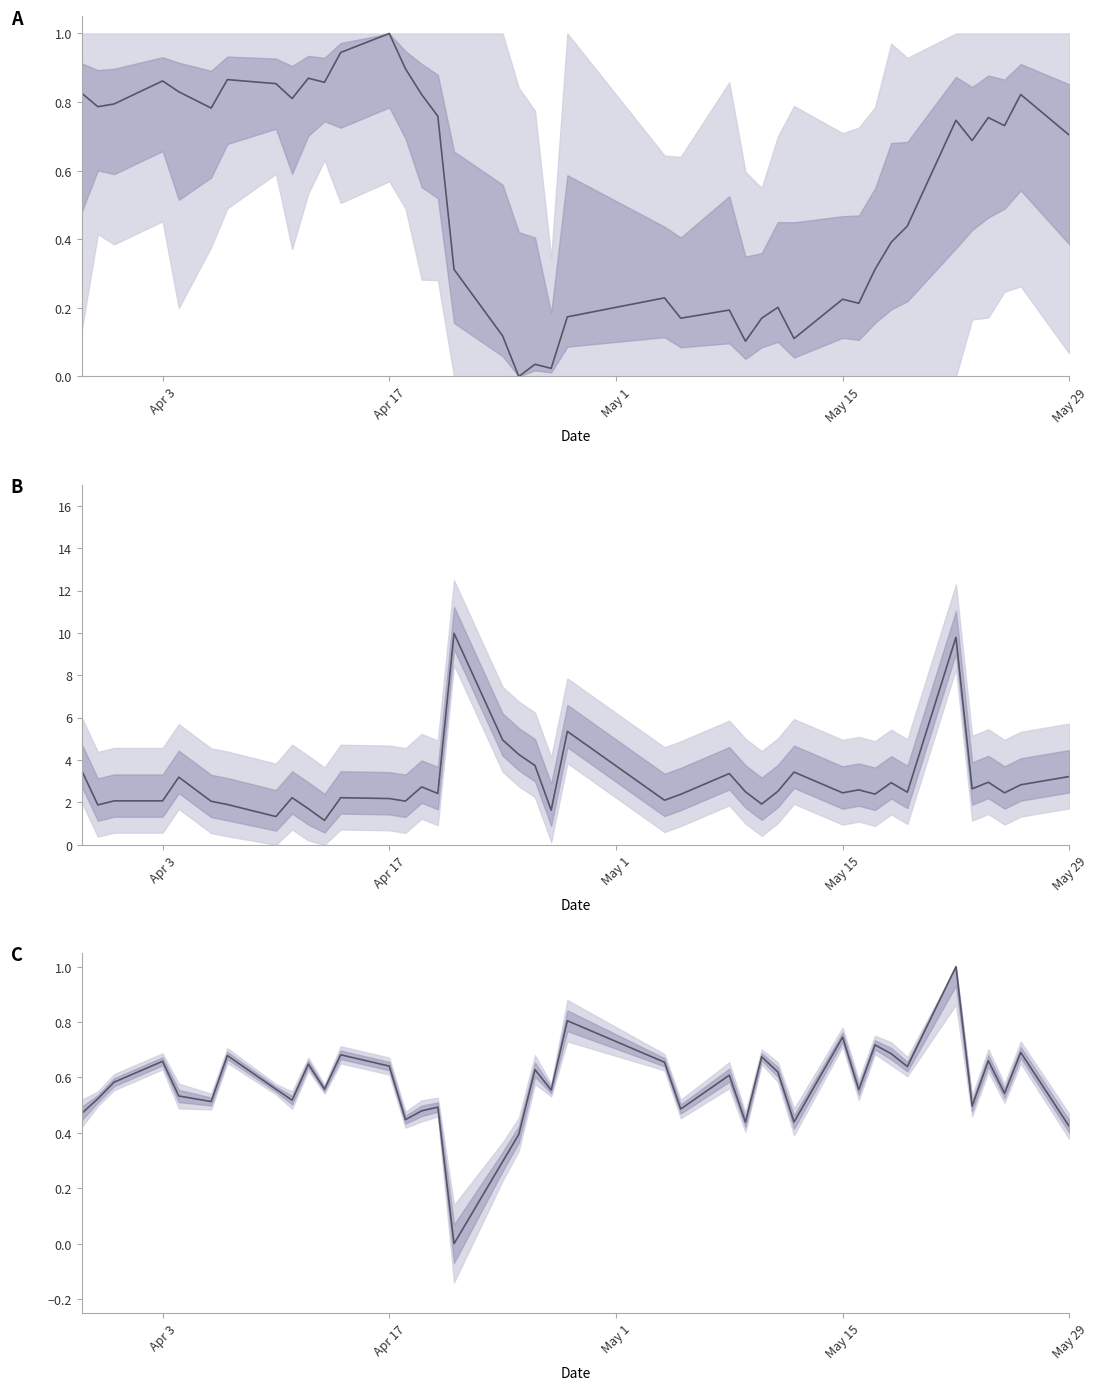

True or false: 涨跌幅 (normalized) and 收盘 (normalized) cross at least once.

True